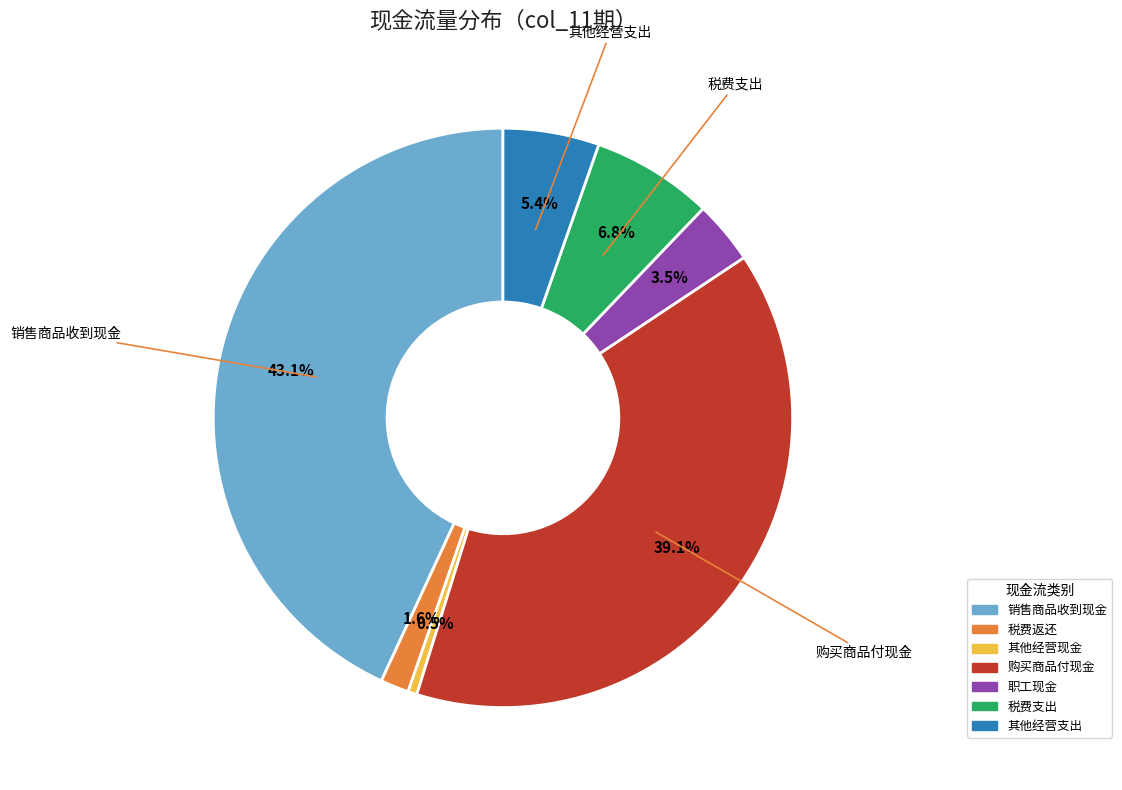

Does any single category account for the majority?

No